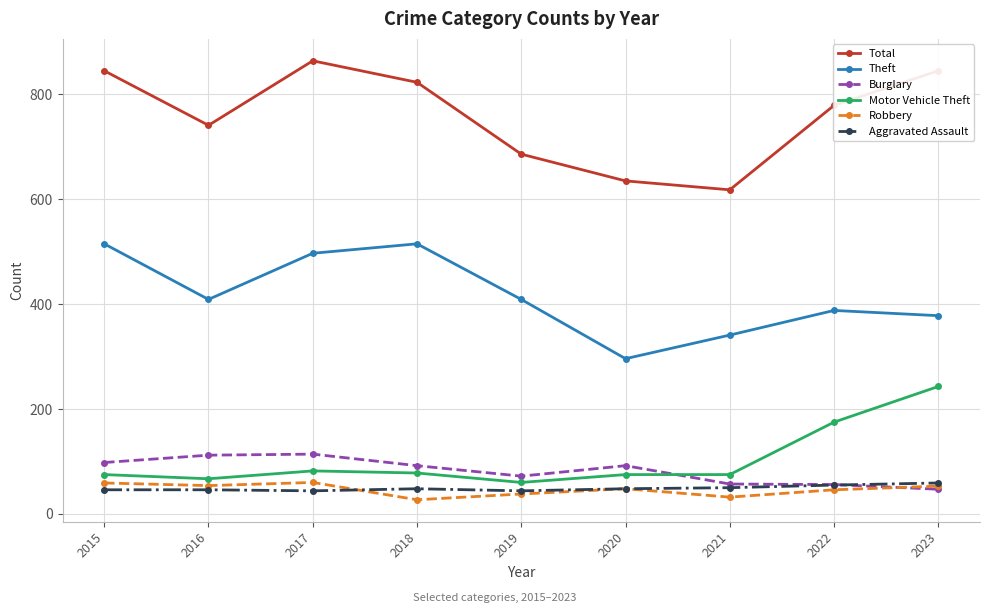

Read the Burglary value at 2021, to the nearest 5.

55